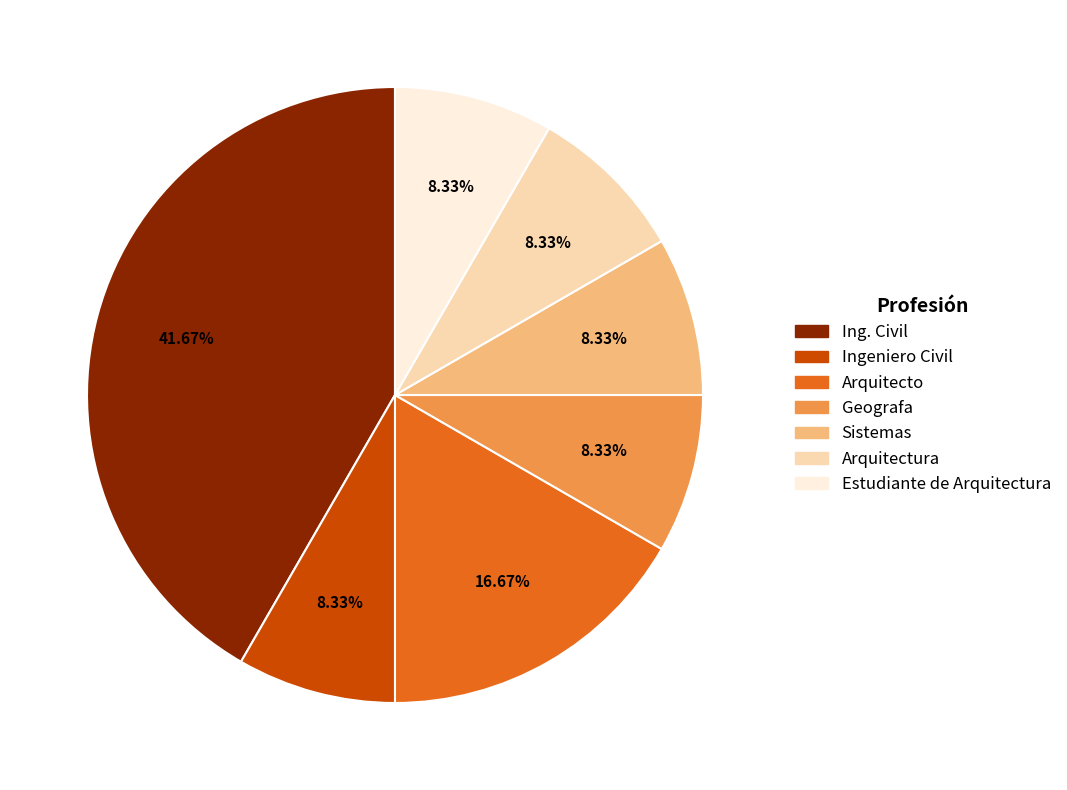

What is the ratio of the value at Ingeniero Civil to the value at Estudiante de Arquitectura?

1.0